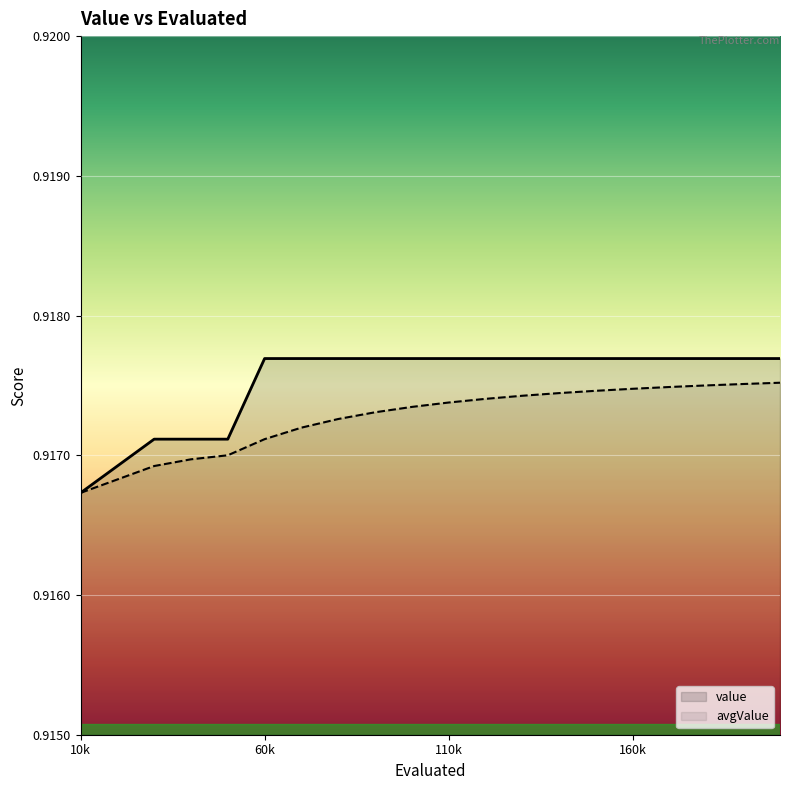

True or false: avgValue and value intersect in this chart.

False